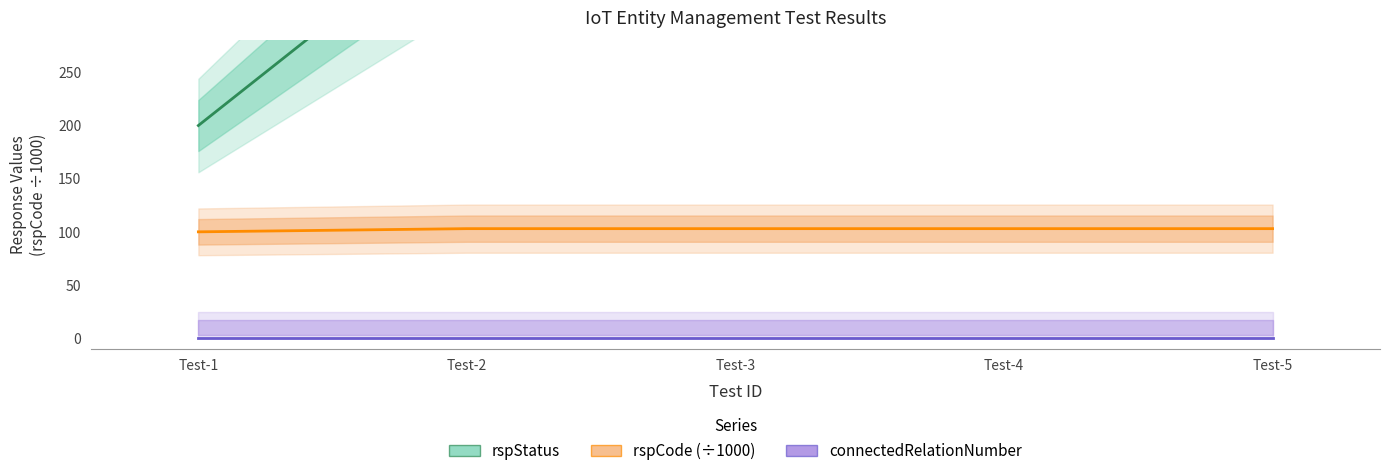

How many categories are shown in the chart?

5